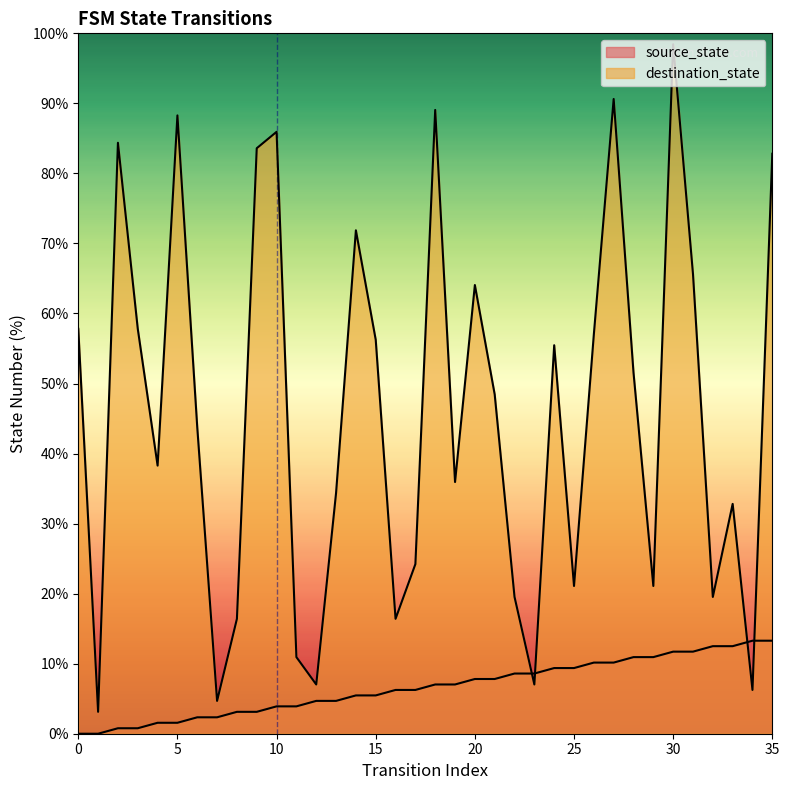

True or false: destination_state and source_state intersect in this chart.

True